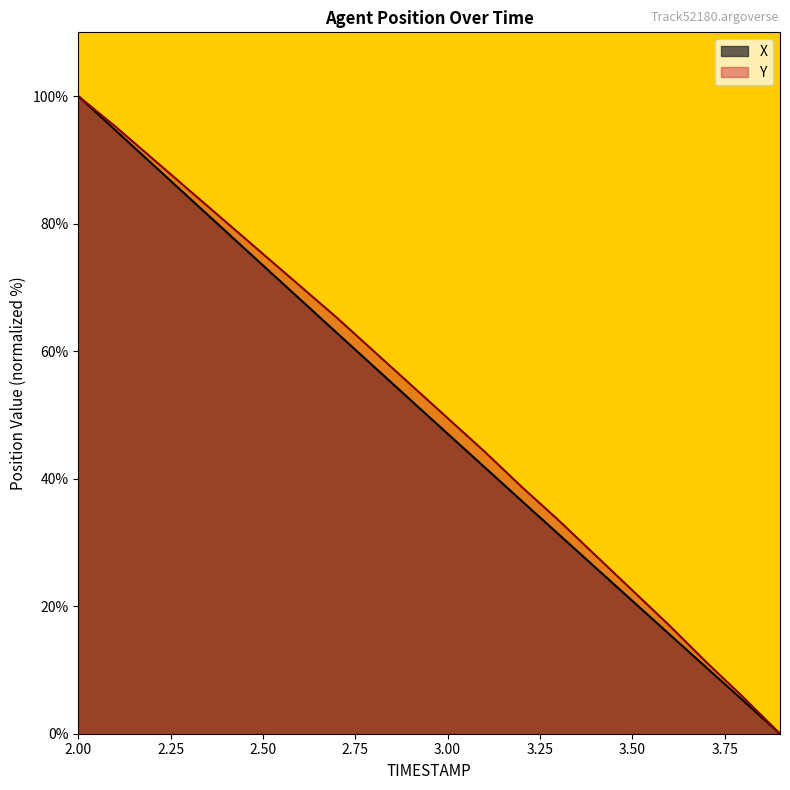

Reading left to right, list all the values displayed in this chart.

X: 2.0=100.0	2.1=94.7	2.2=89.4	2.3=84.1	2.4=78.8	2.5=73.5	2.6=68.2	2.7=62.9	2.8=57.6	2.9=52.3	3.0=47.1	3.1=41.8	3.2=36.5	3.3=31.3	3.4=26.1	3.5=20.8	3.6=15.6	3.7=10.4	3.8=5.2	3.9=0.0
Y: 2.0=100.0	2.1=95.2	2.2=90.2	2.3=85.2	2.4=80.3	2.5=75.2	2.6=70.2	2.7=65.2	2.8=60.0	2.9=54.7	3.0=49.5	3.1=44.2	3.2=38.7	3.3=33.5	3.4=28.0	3.5=22.5	3.6=17.0	3.7=11.3	3.8=5.8	3.9=0.0